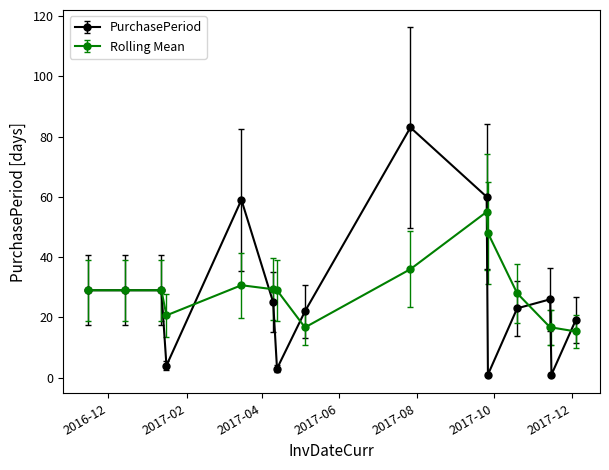

True or false: Rolling Mean has more than 0 points higher than both neighbors.

True